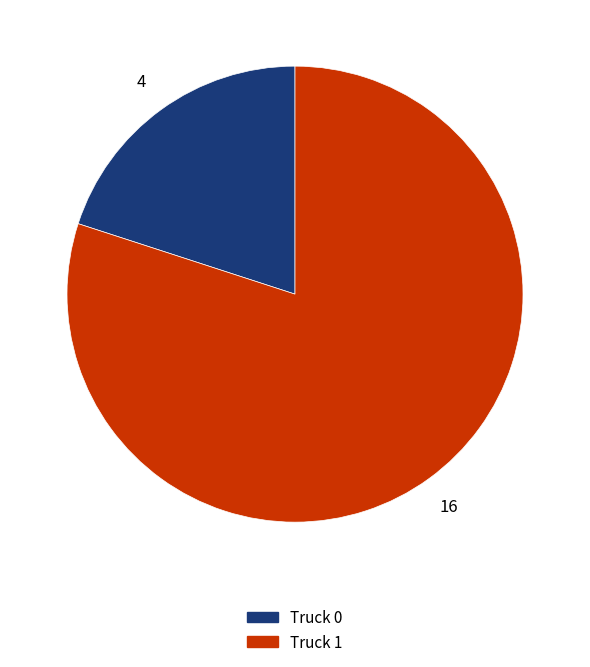

Combined, do Truck 1 and Truck 0 account for over 50%?

Yes